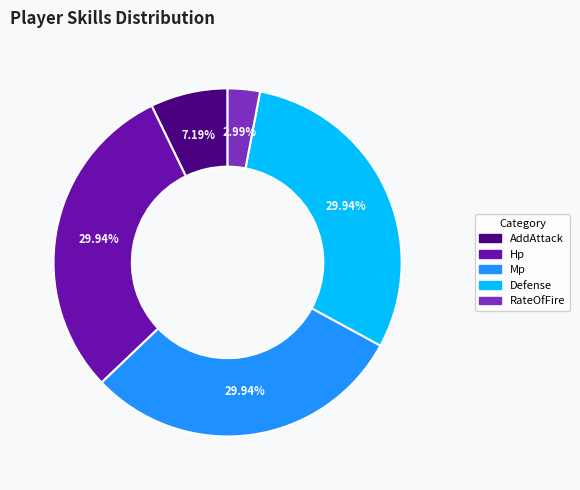

True or false: Hp accounts for 18% of the total.

False